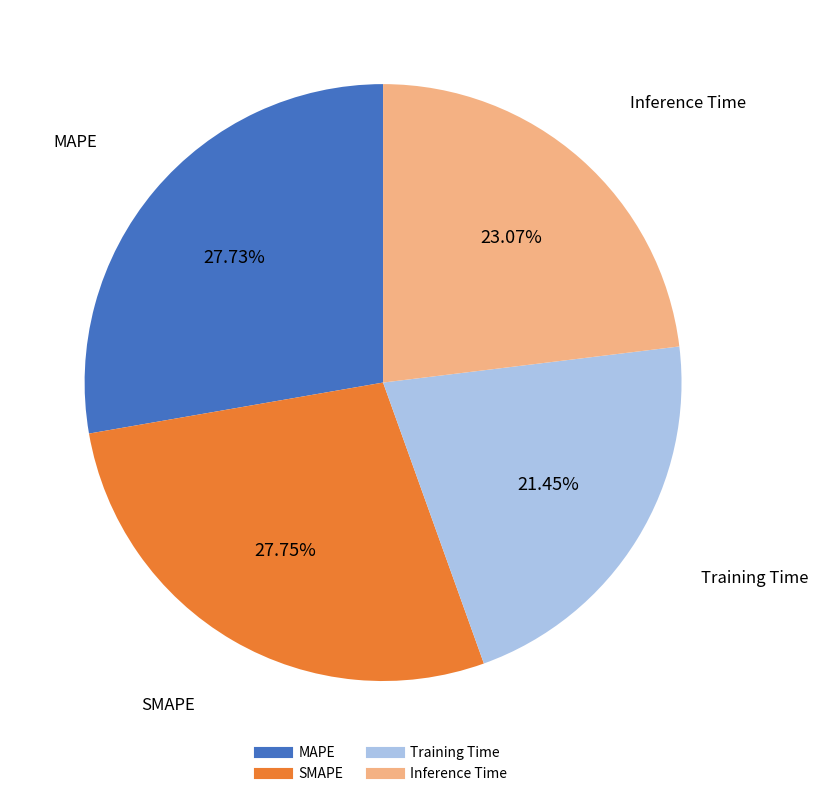

What is the smallest slice in the pie chart?

Training Time